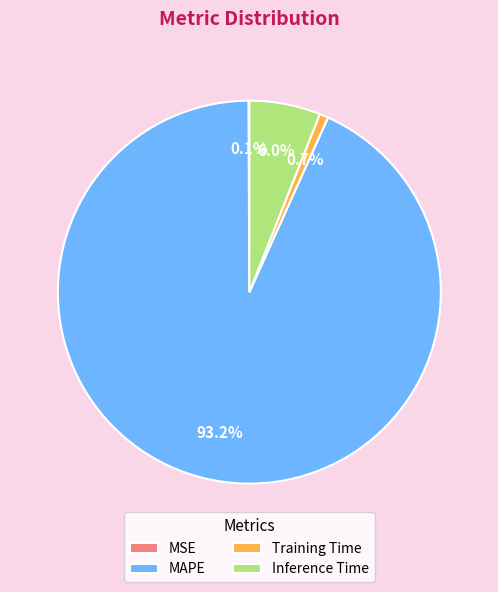

Which has a higher value, Training Time or Inference Time?

Inference Time